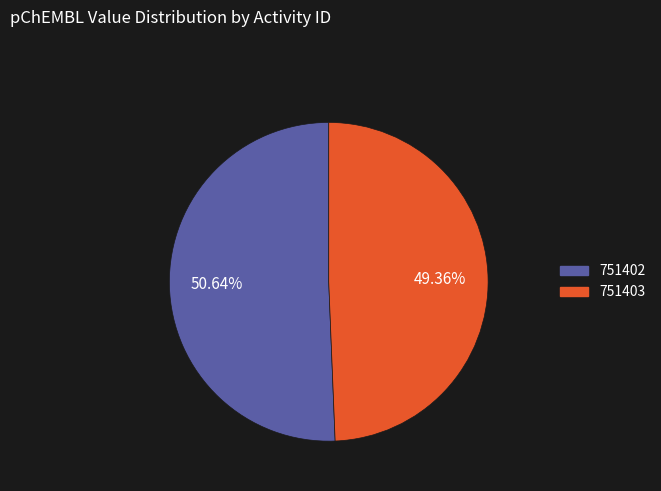

True or false: 751402 accounts for 51% of the total.

True